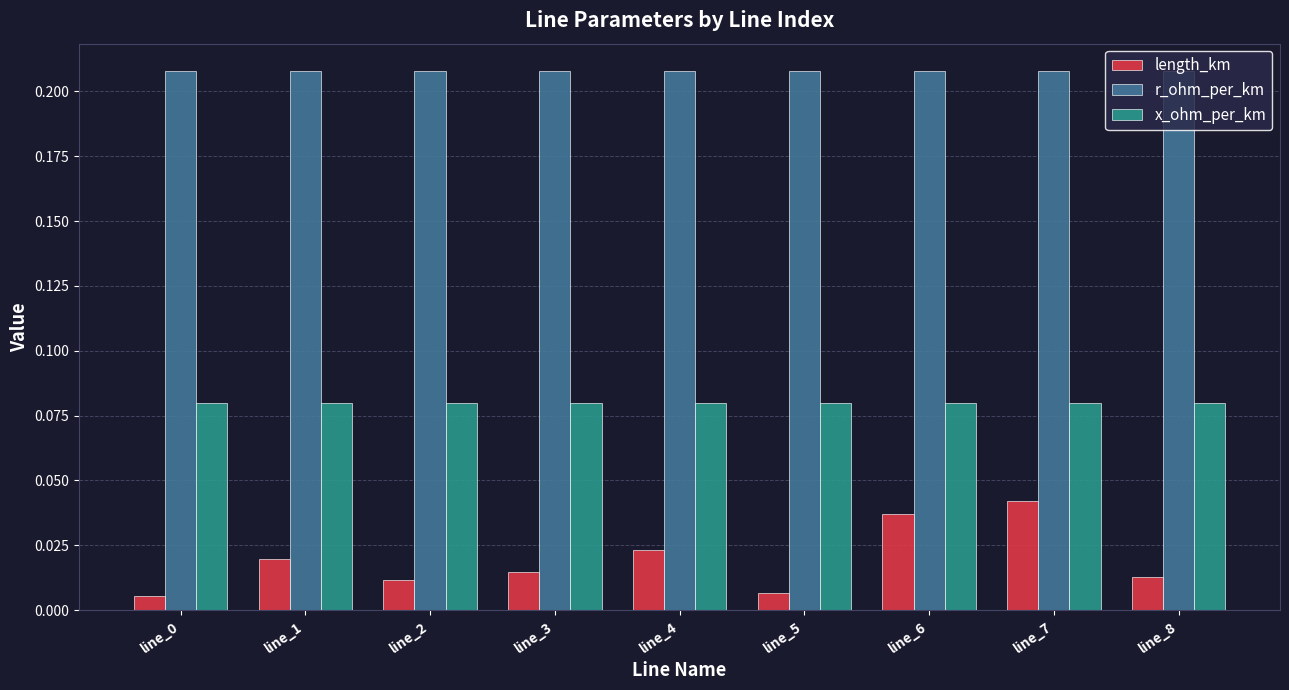

What is the sum of all x_ohm_per_km values?

0.7